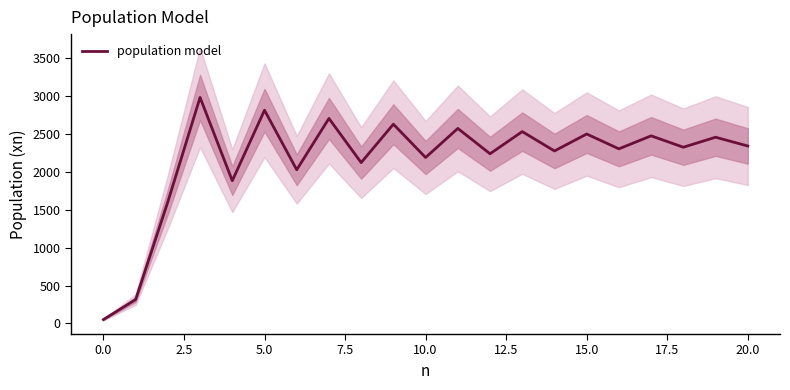

What is the sum of the values at 11 and 15?

5077.1